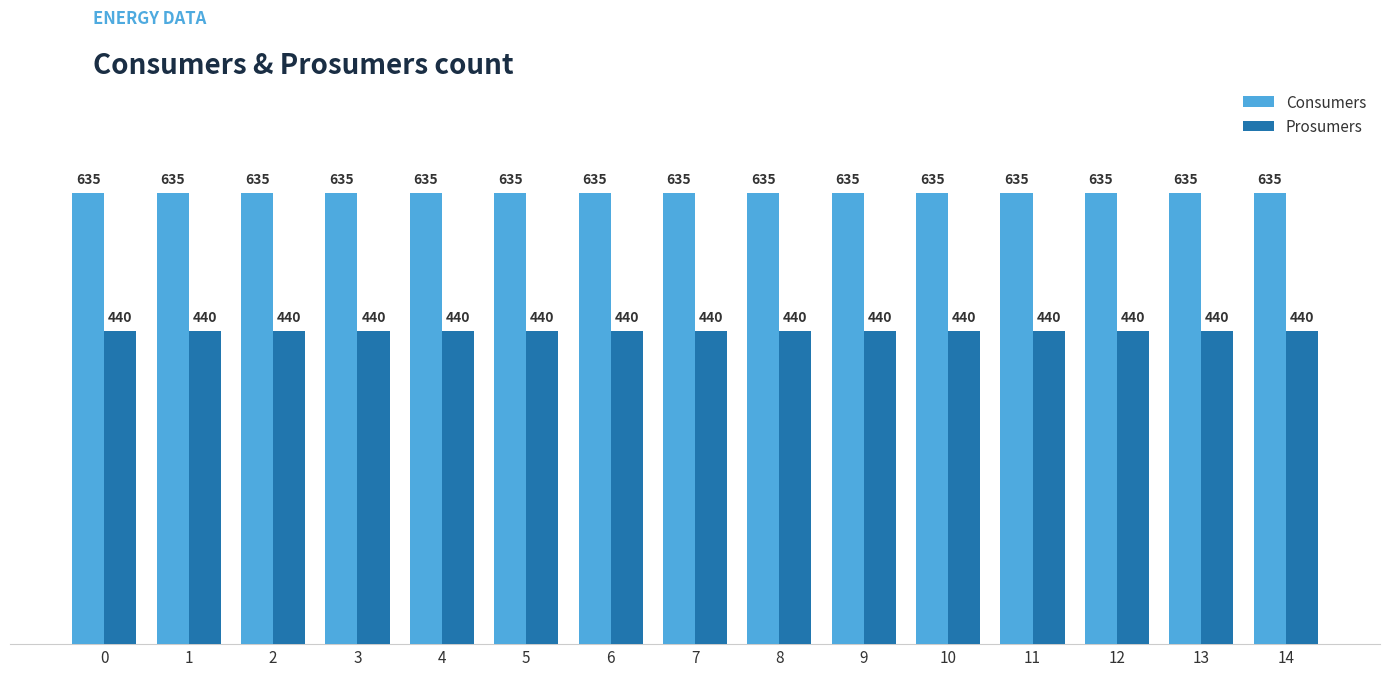

Reading left to right, list all the values displayed in this chart.

Consumers: 0=635	1=635	2=635	3=635	4=635	5=635	6=635	7=635	8=635	9=635	10=635	11=635	12=635	13=635	14=635
Prosumers: 0=440	1=440	2=440	3=440	4=440	5=440	6=440	7=440	8=440	9=440	10=440	11=440	12=440	13=440	14=440